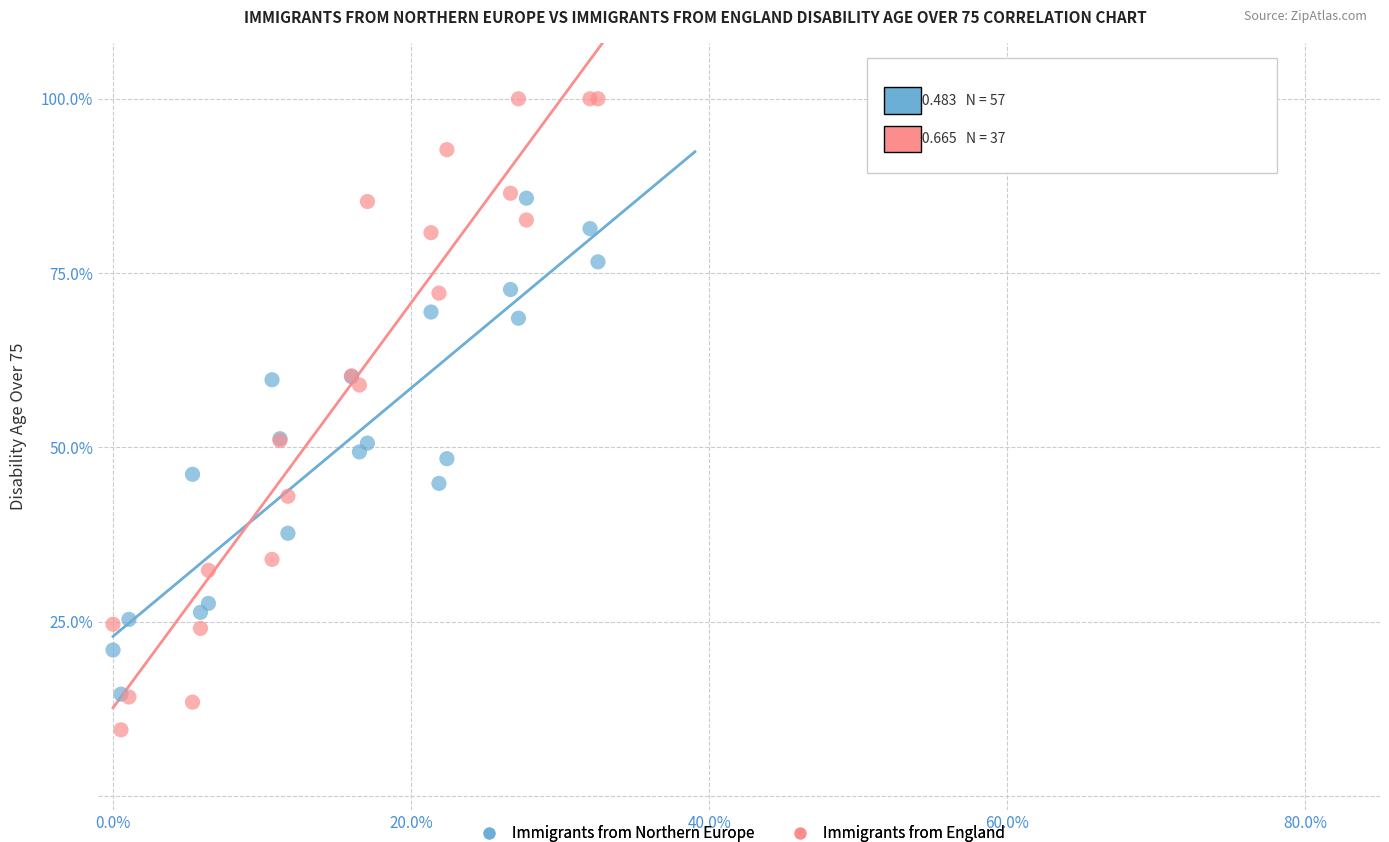

Which series reaches the minimum Y coordinate?

Immigrants from England